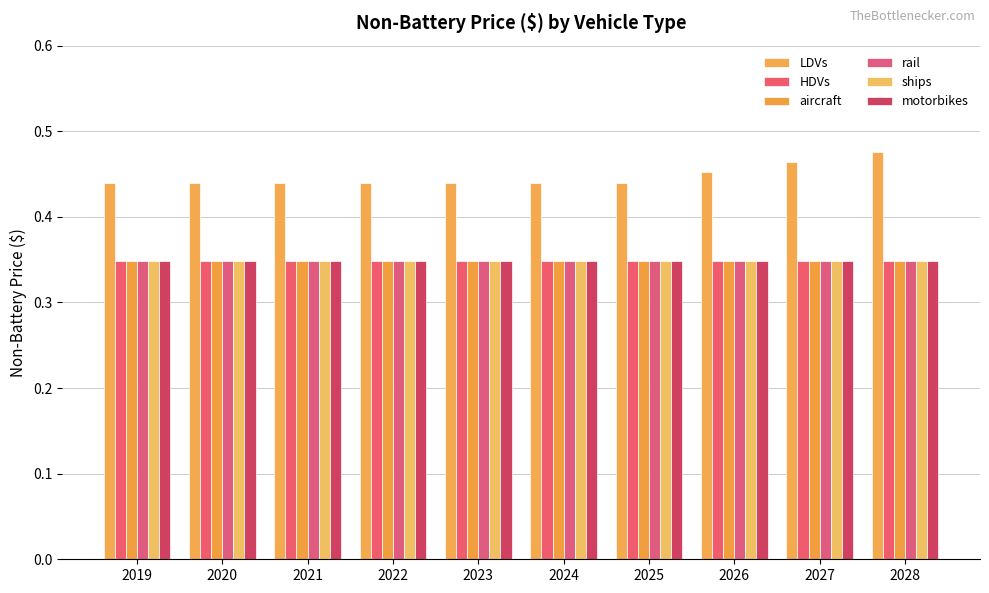

How many series are shown in this chart?

6